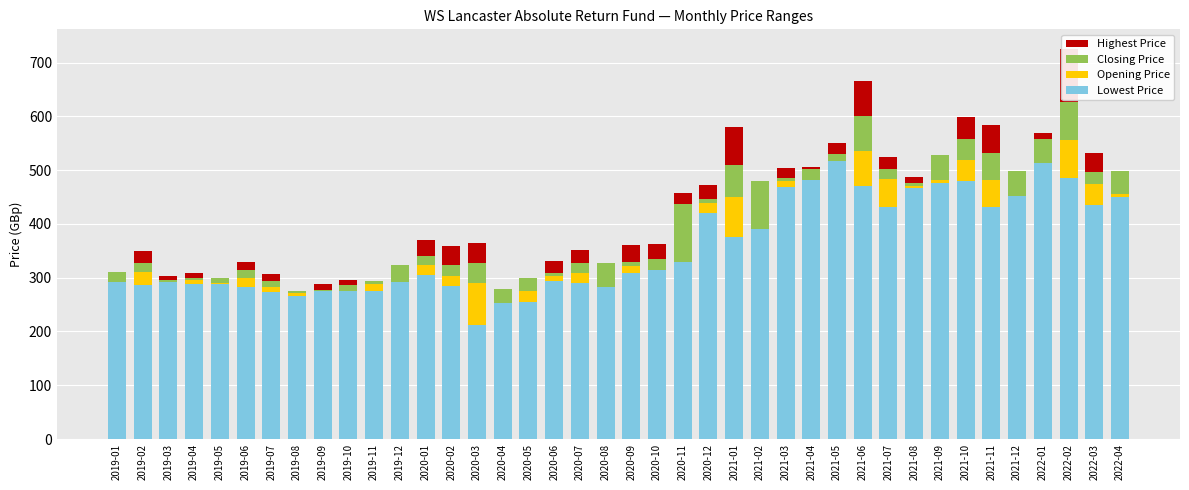

Which category has the highest value in the Lowest Price series?

2021-05